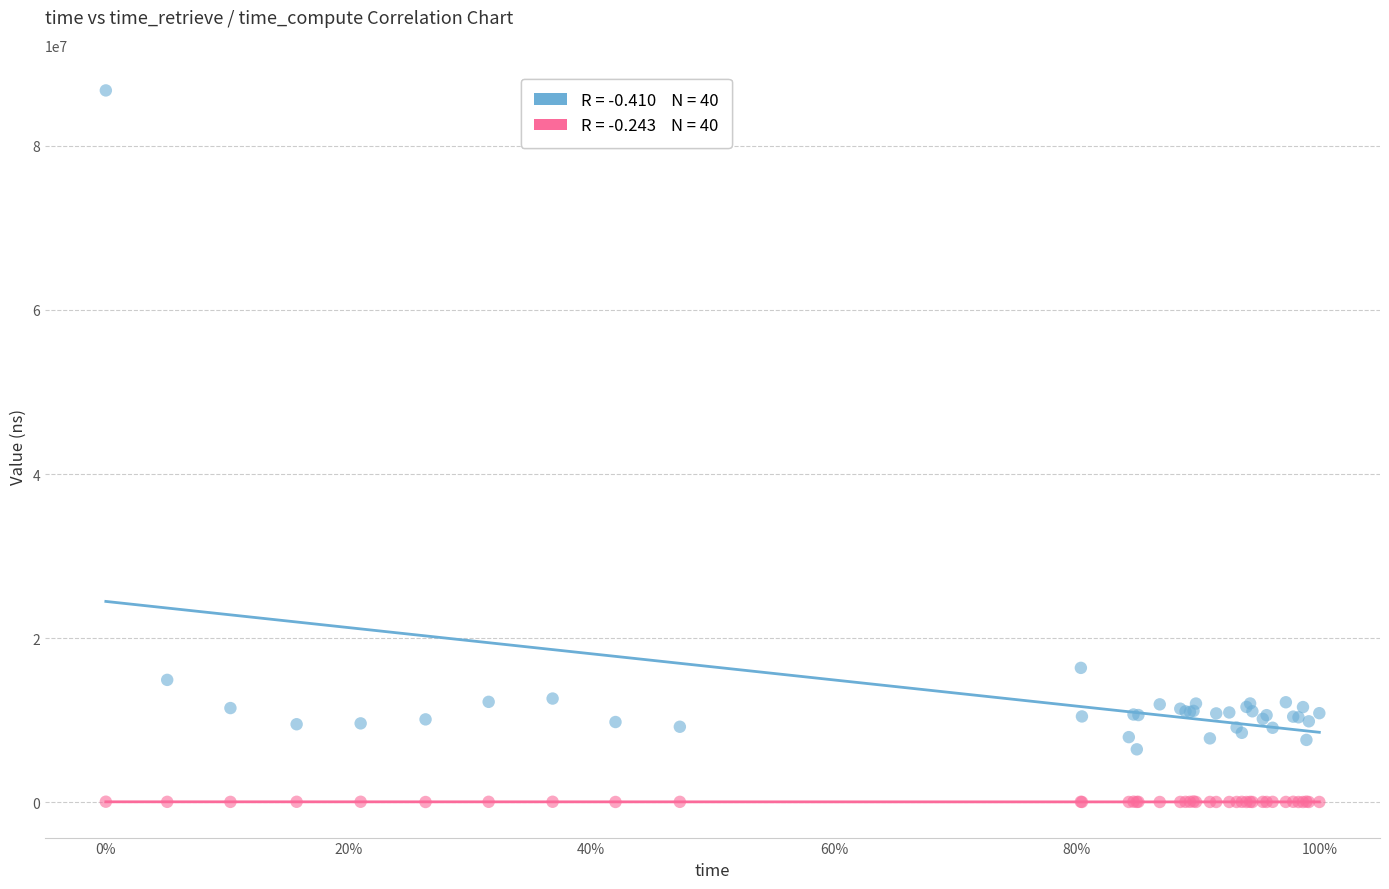

Across all series, what Y value is closest to 43389003?

16385588